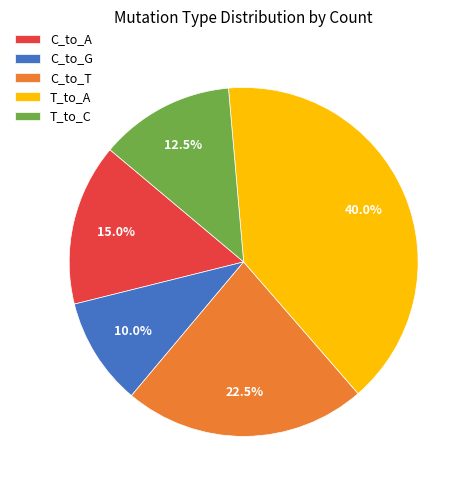

The C_to_A slice represents 15% of the pie. True or false?

True